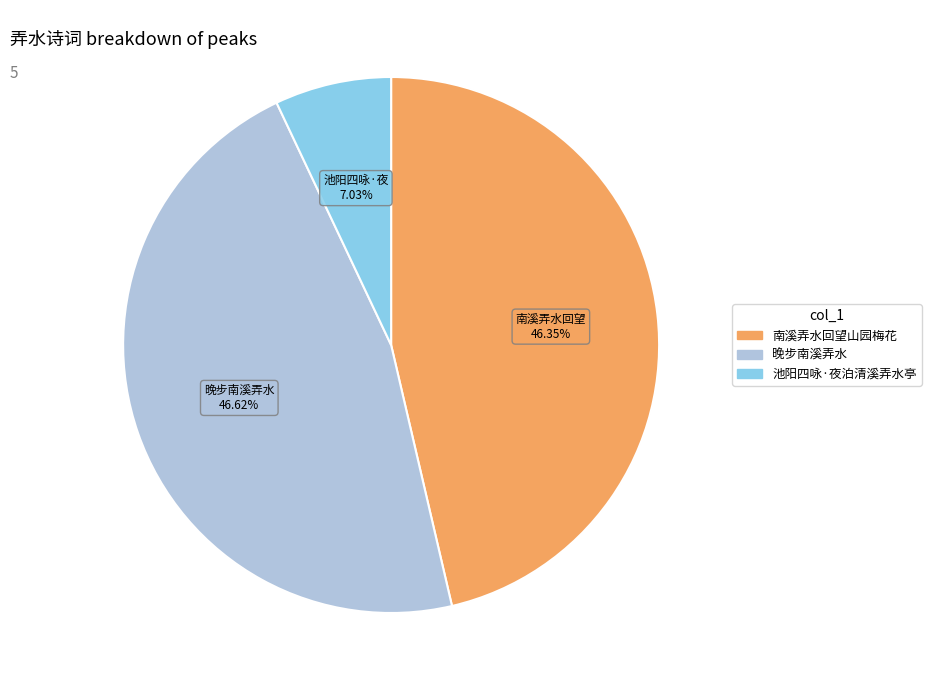

Is there any slice that represents more than half of the pie?

No